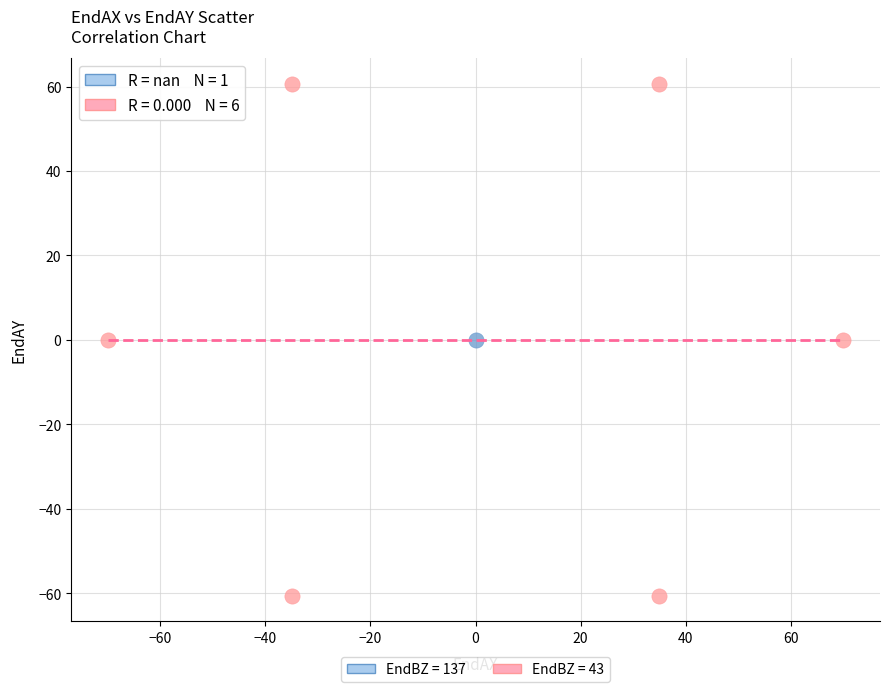

Which series contains the highest Y value?

EndBZ = 43